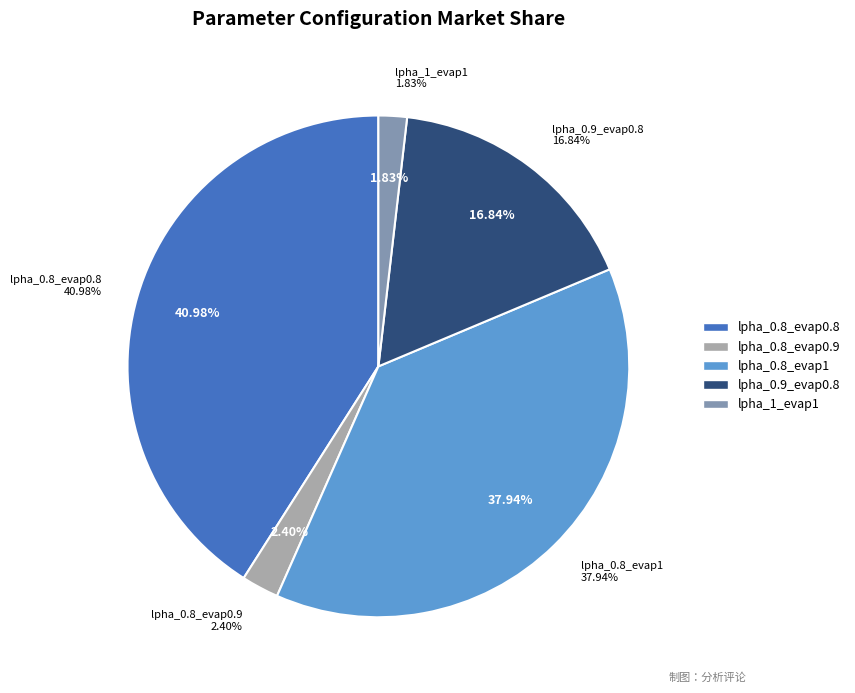

Which has a higher value, lpha_0.8_evap1 or lpha_0.9_evap1?

lpha_0.8_evap1